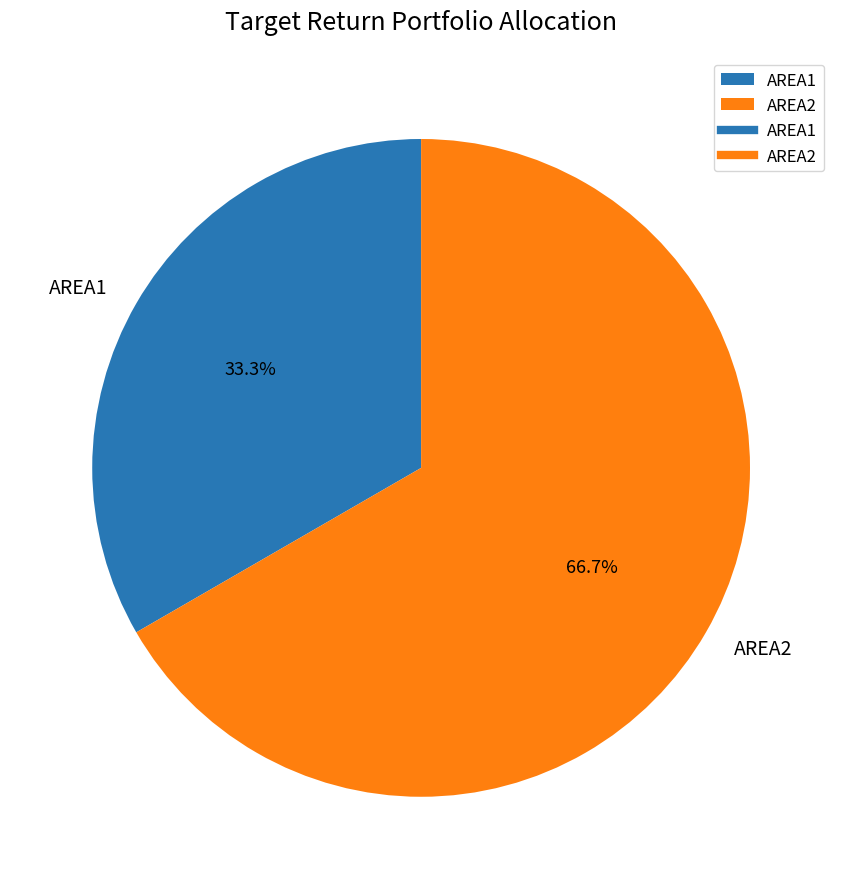

What is the smallest slice in the pie chart?

AREA1